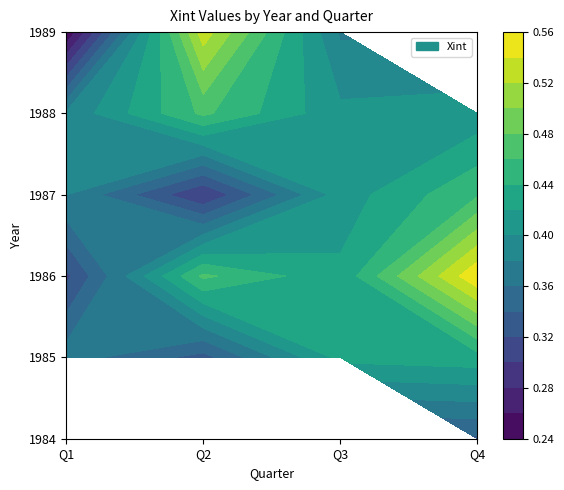

How many data points does each series have?

20